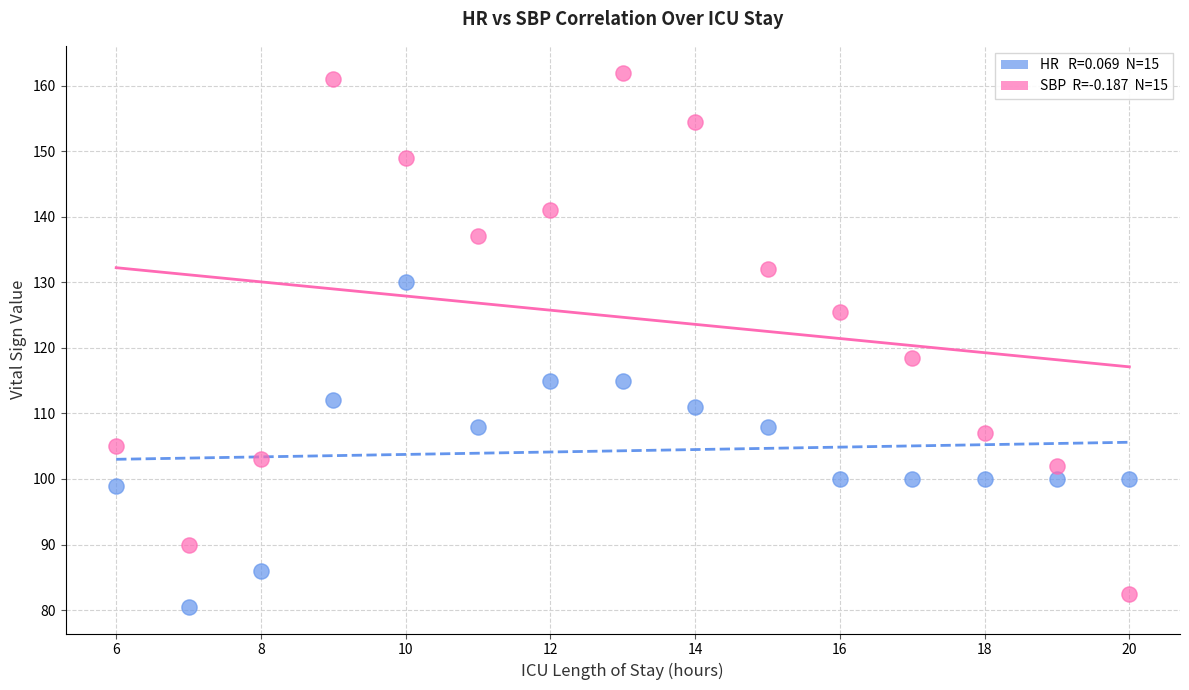

Across all series, what Y value is closest to 121?

118.5